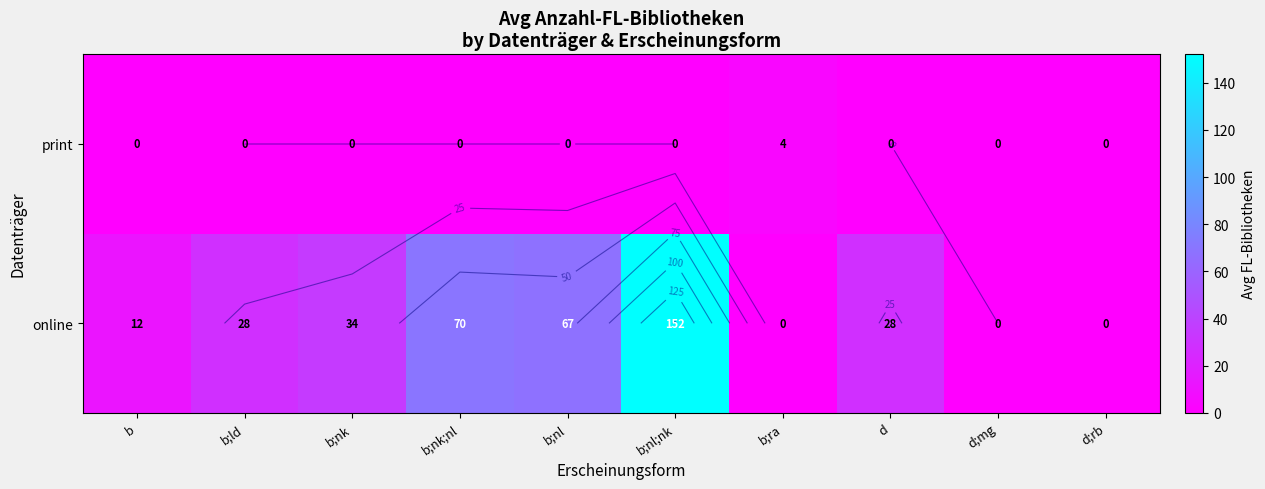

What is the greatest value displayed?

152.0